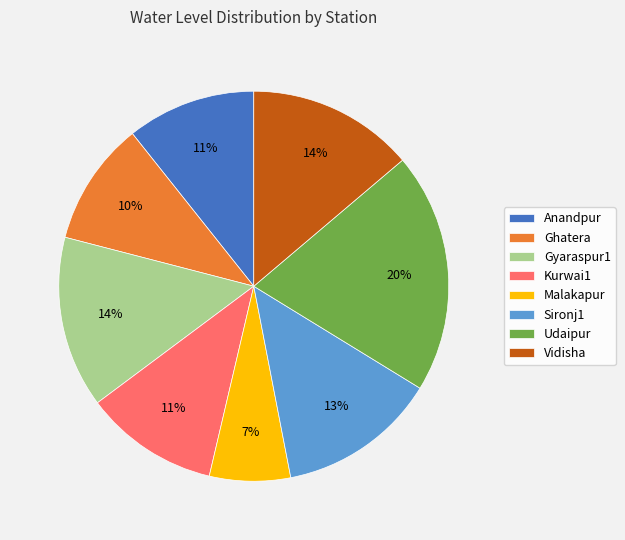

The Anandpur slice represents 24% of the pie. True or false?

False